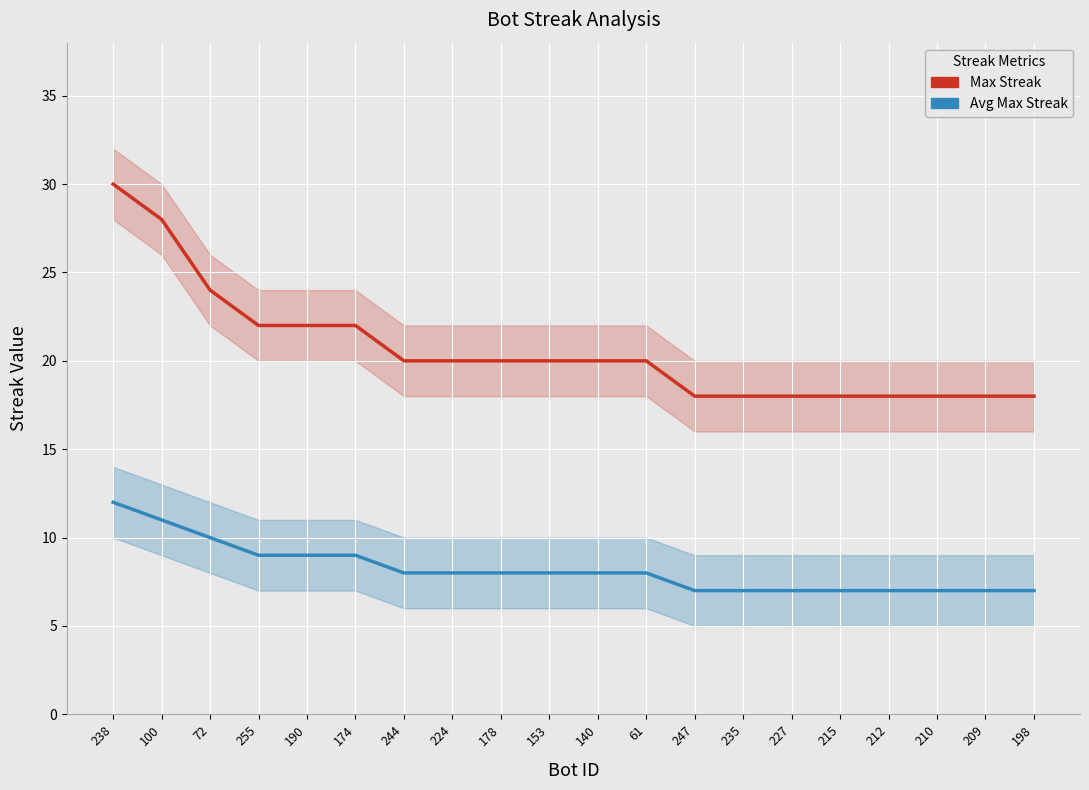

True or false: Avg Max Streak has a value of 7 at 210.

True